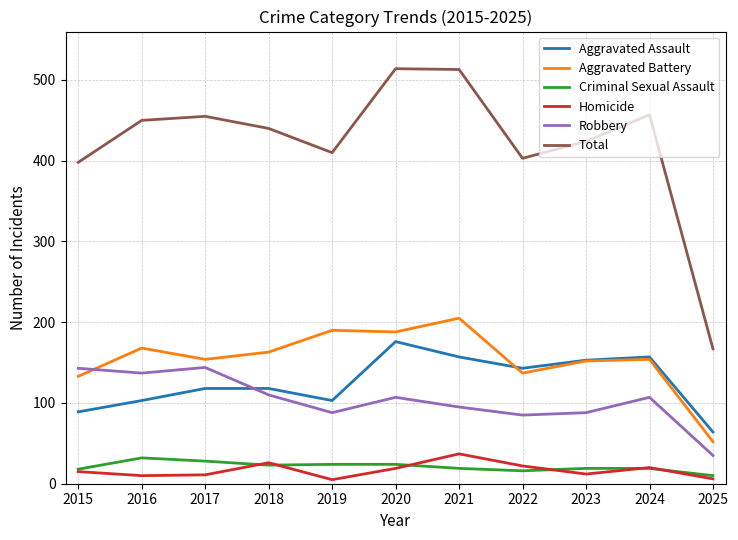

At which category does Total reach its first local peak?

2017